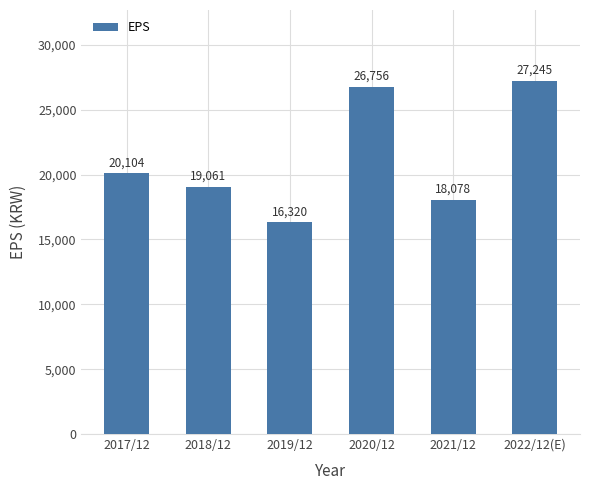

Reading right to left, extract all data points from this chart.

2022/12(E)=27245	2021/12=18078	2020/12=26756	2019/12=16320	2018/12=19061	2017/12=20104